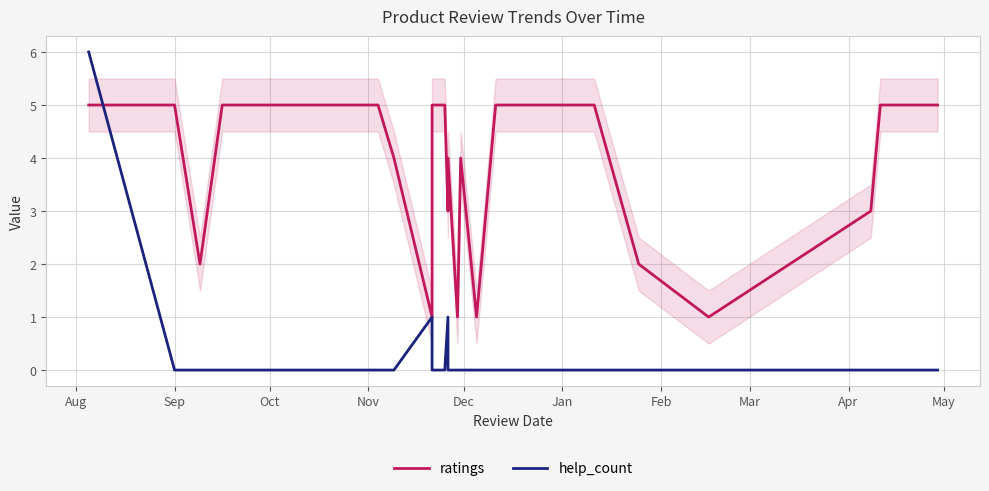

What is the difference between the highest and lowest values at Nov?

5